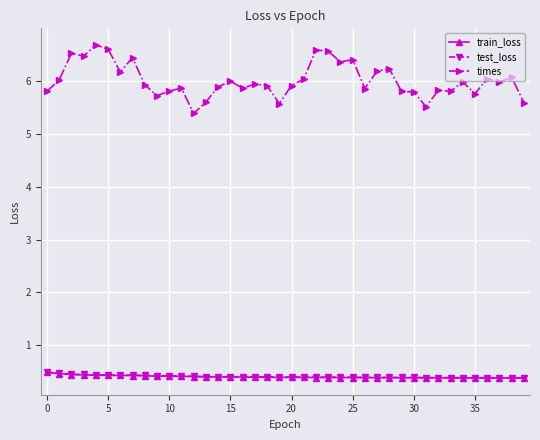

Which series has the largest total across all categories?

times